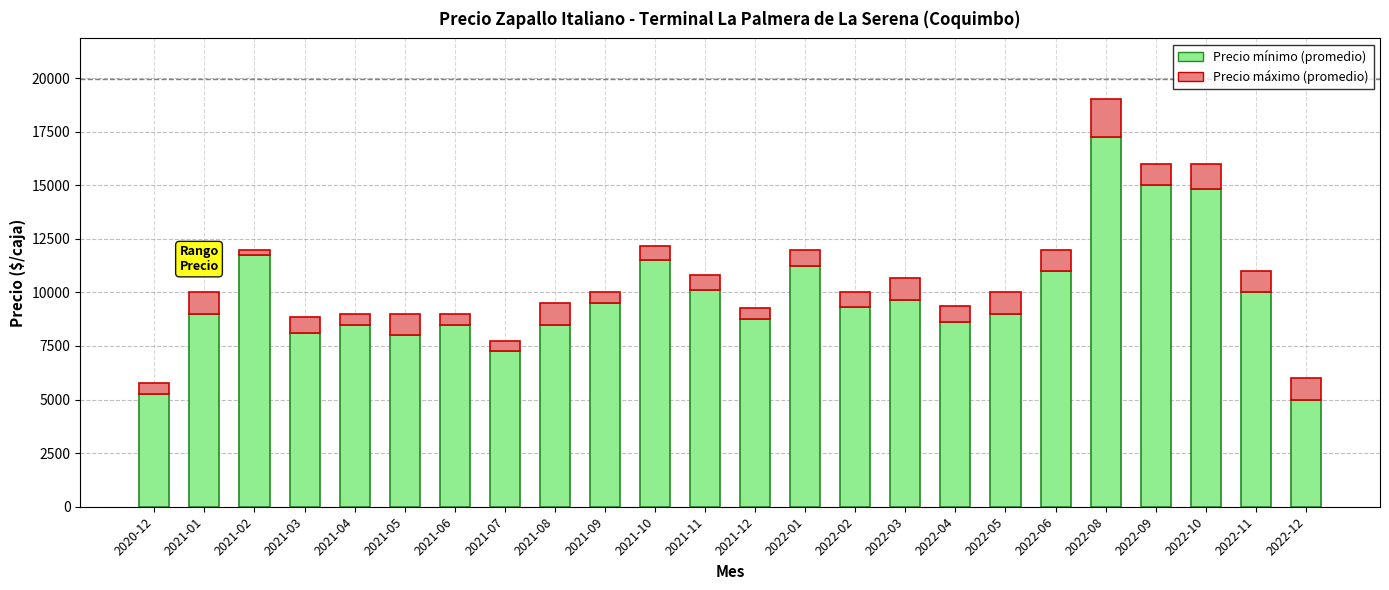

What is the total value across all series at 2022-03?

10667